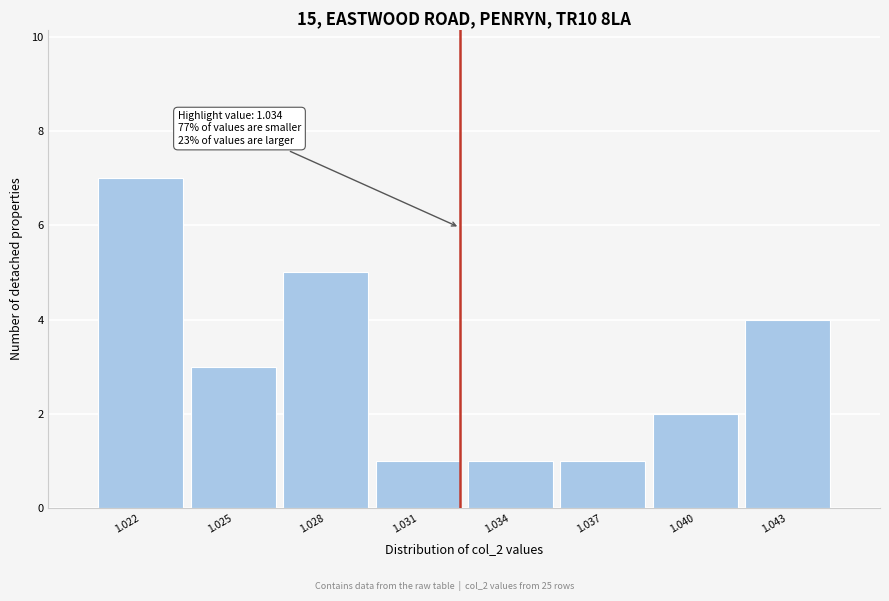

Reading right to left, what are all the values shown in this chart?

4	2	1	1	1	5	3	7